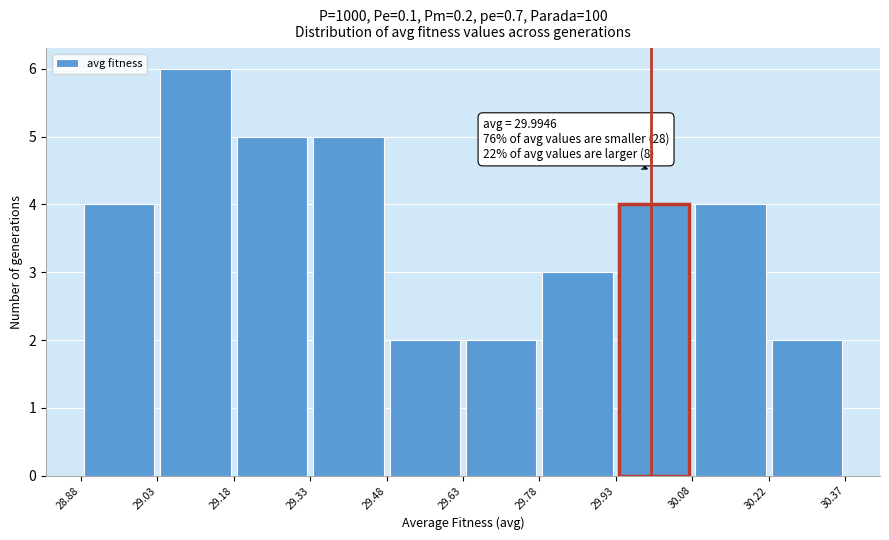

Which range on the x-axis has the tallest bar?

29.03 to 29.18